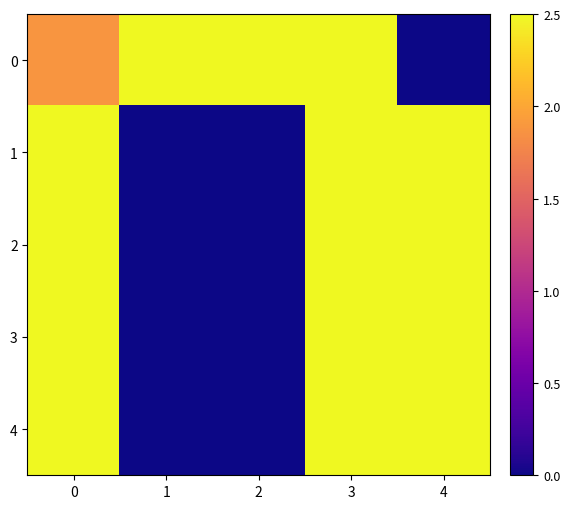

Reading left to right, extract all data points from this chart.

0: 0=1.9	1=2.5	2=2.5	3=2.5	4=0.0
1: 0=2.5	1=0.0	2=0.0	3=2.5	4=2.5
2: 0=2.5	1=0.0	2=0.0	3=2.5	4=2.5
3: 0=2.5	1=0.0	2=0.0	3=2.5	4=2.5
4: 0=2.5	1=0.0	2=0.0	3=2.5	4=2.5